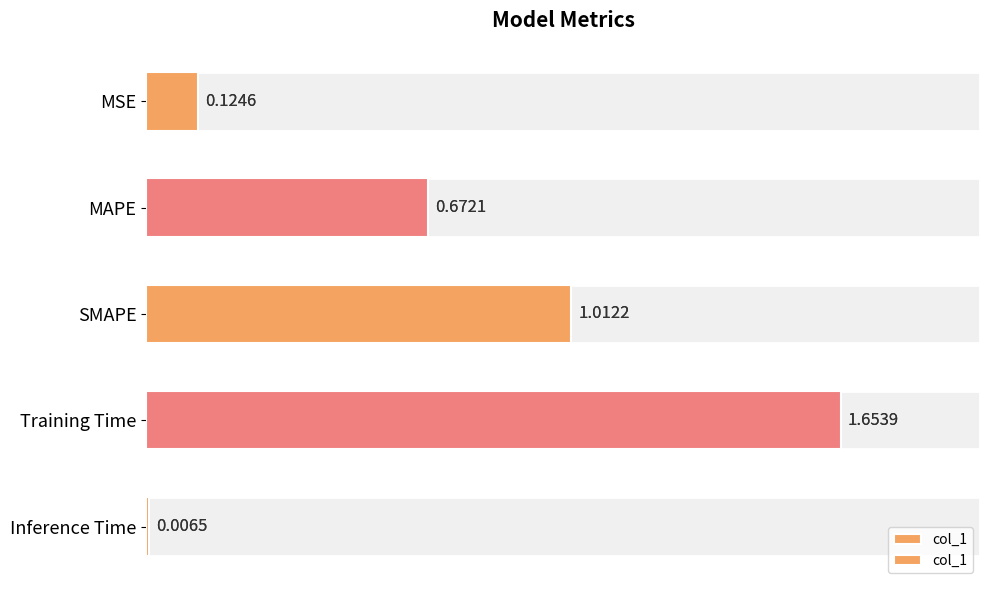

What is the average value?

0.7